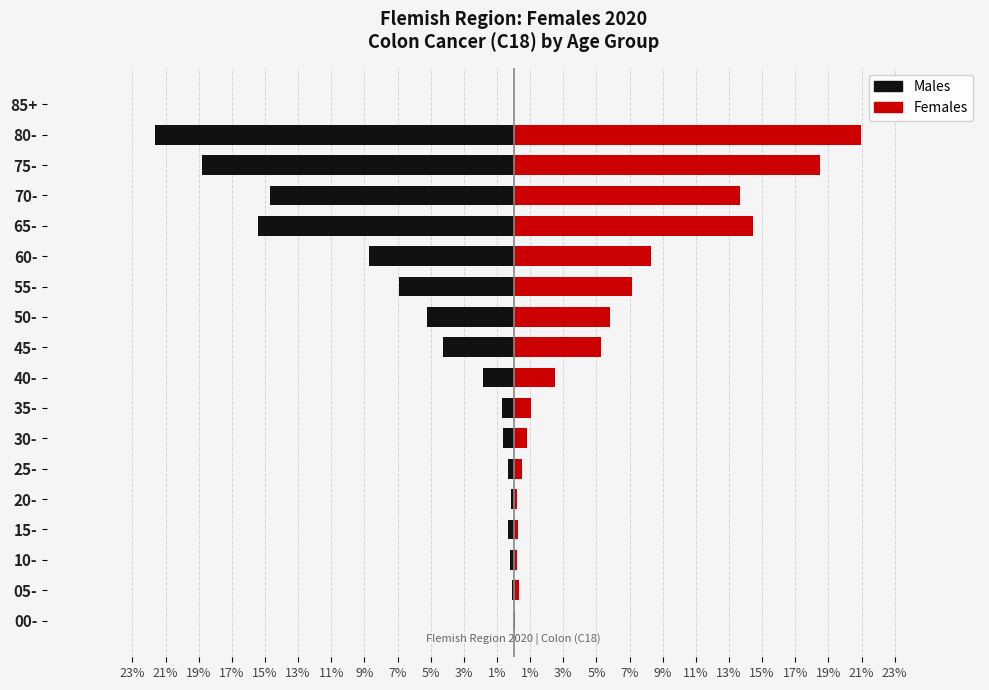

Which series has the widest spread of values?

Males